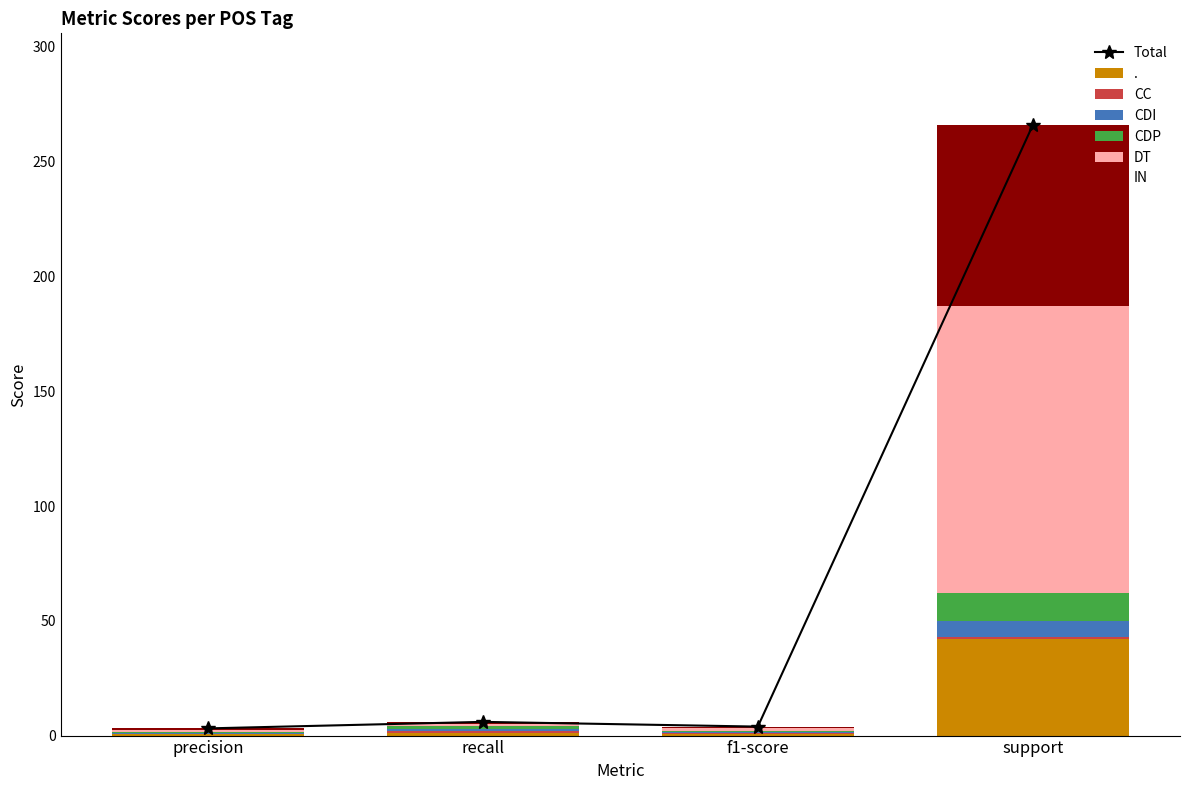

Rank the categories by CDI value from lowest to highest.

precision, f1-score, recall, support